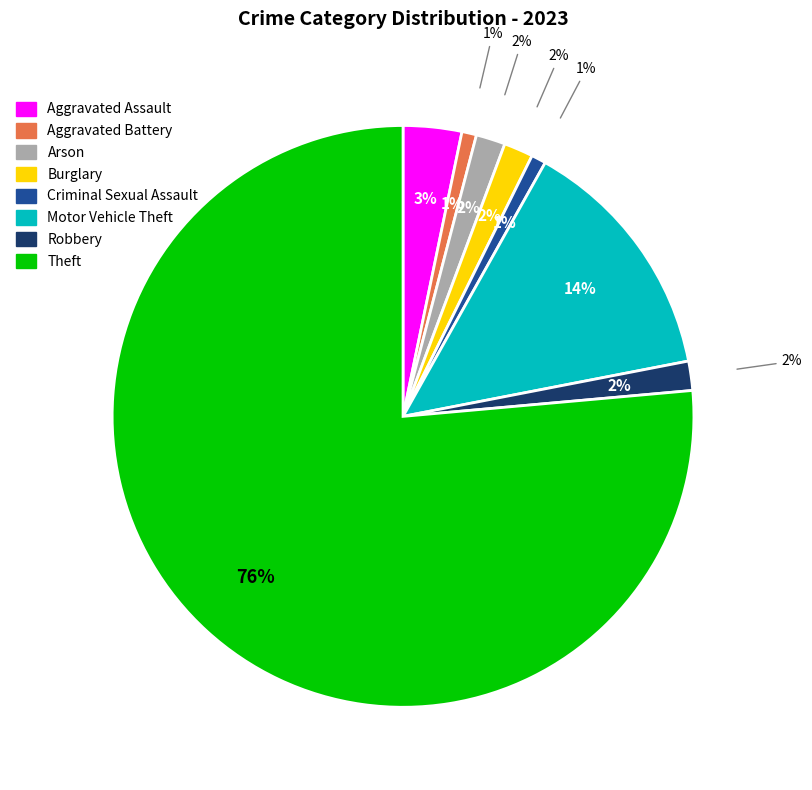

To the nearest percent, what is the average slice percentage?

12%